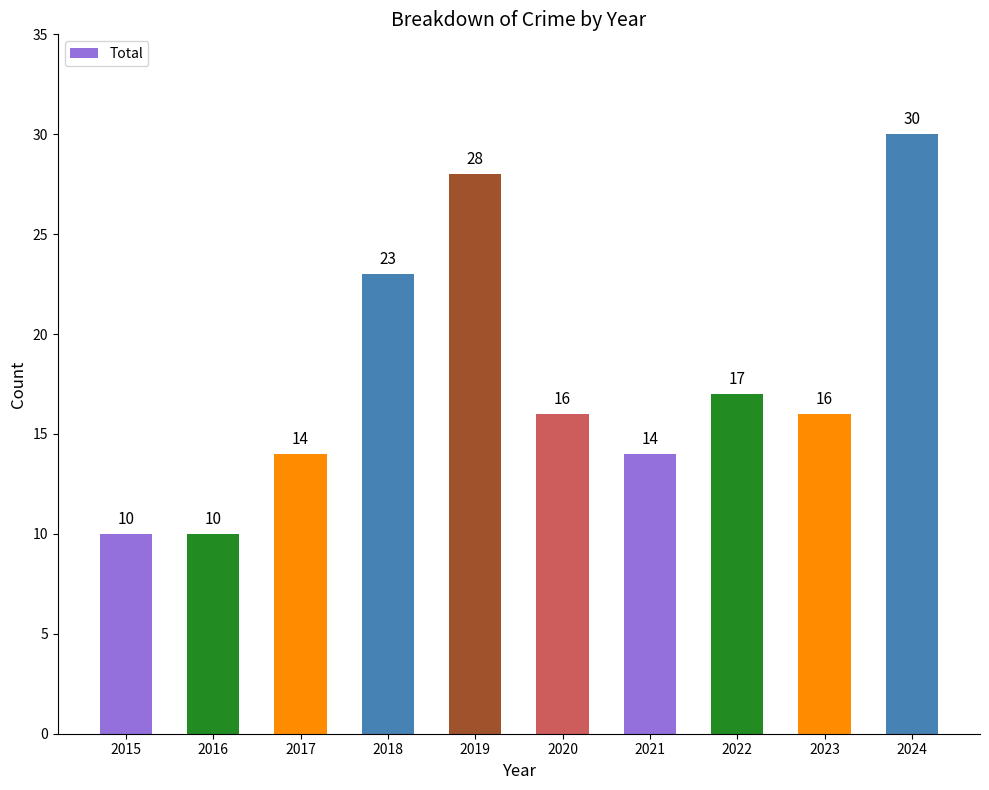

Are the bars horizontal?

No